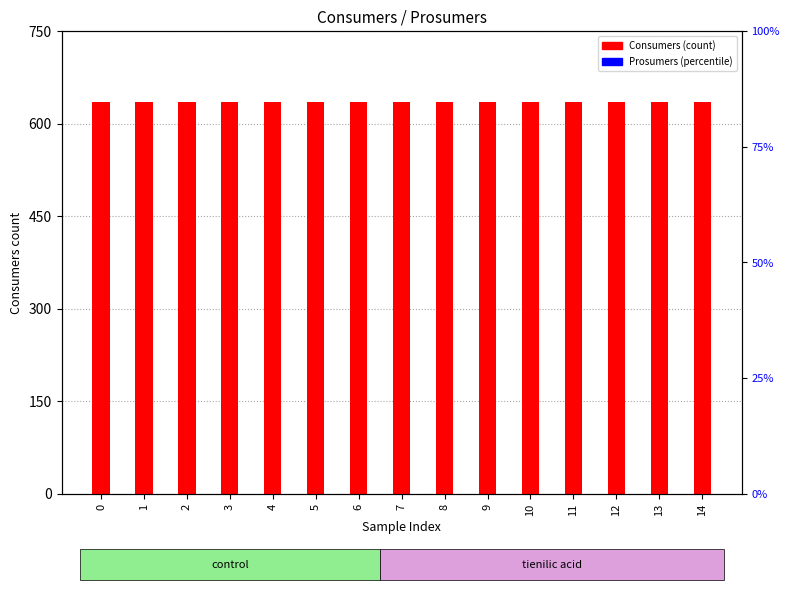

Rank the series by their average value, from lowest to highest.

Prosumers, Consumers